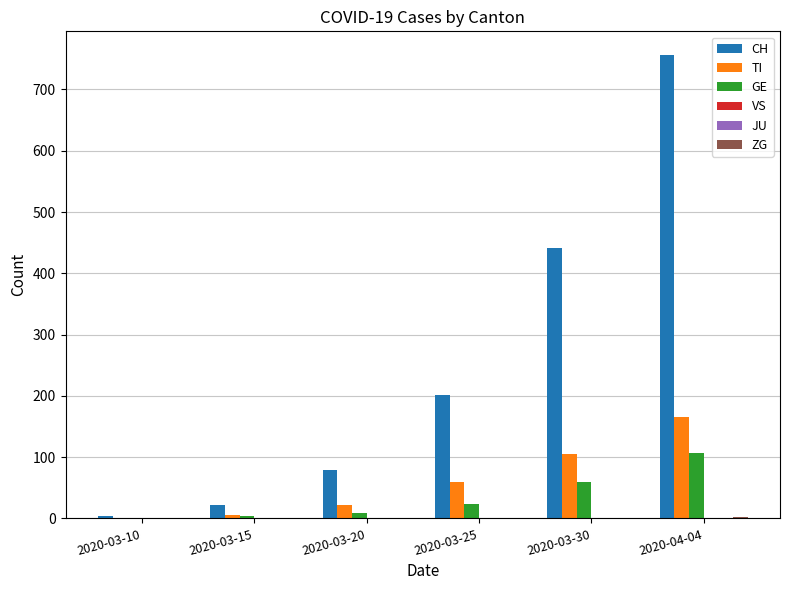

How many values in the CH series are below 201?

3